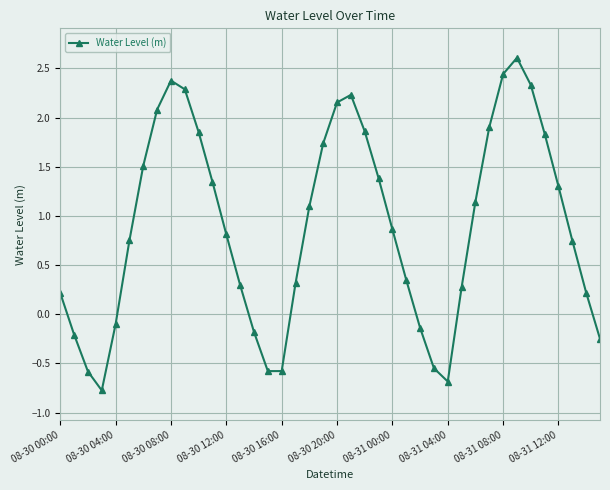

True or false: there are more than 0 points higher than both neighbors.

True